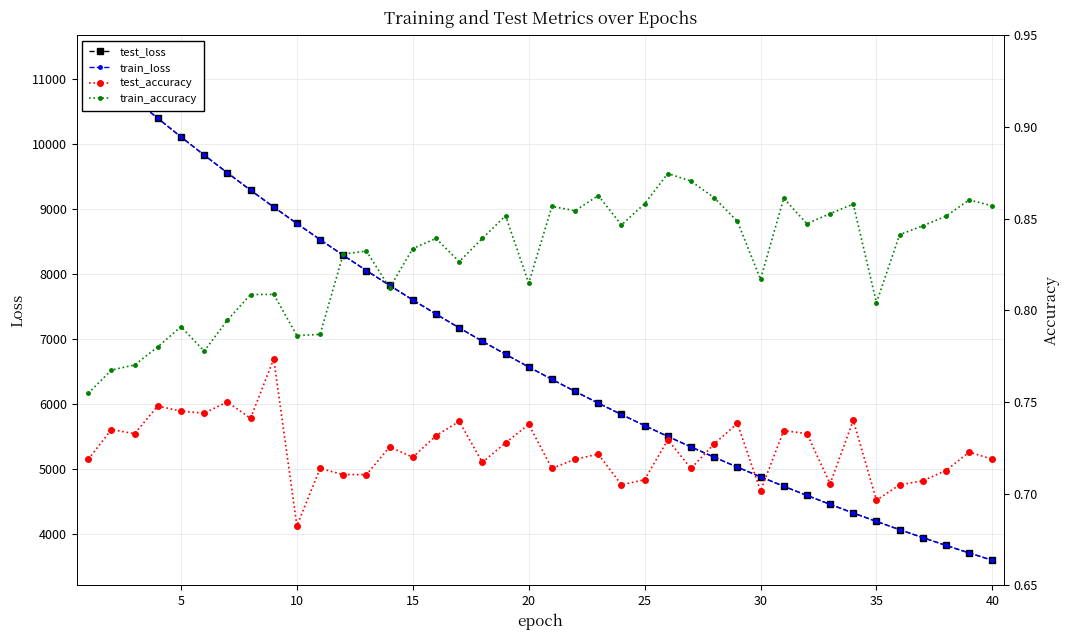

Count the number of categories in the chart.

40